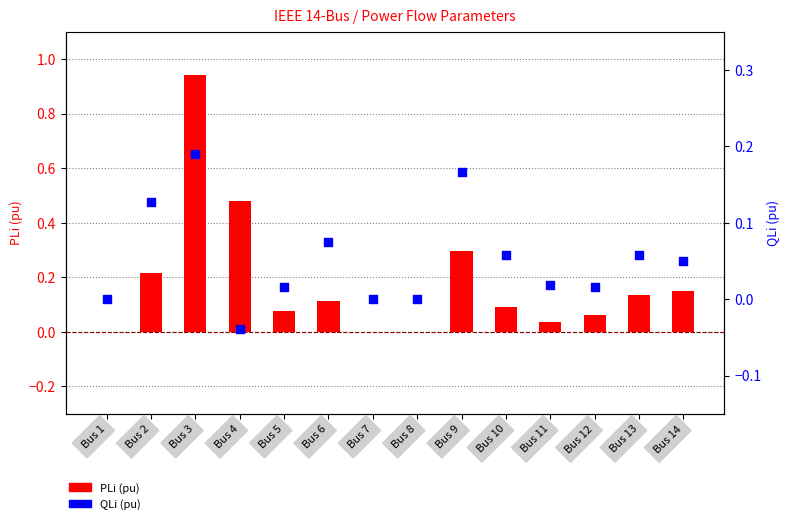

What are all the series names shown in the legend?

PLi (pu), QLi (pu)